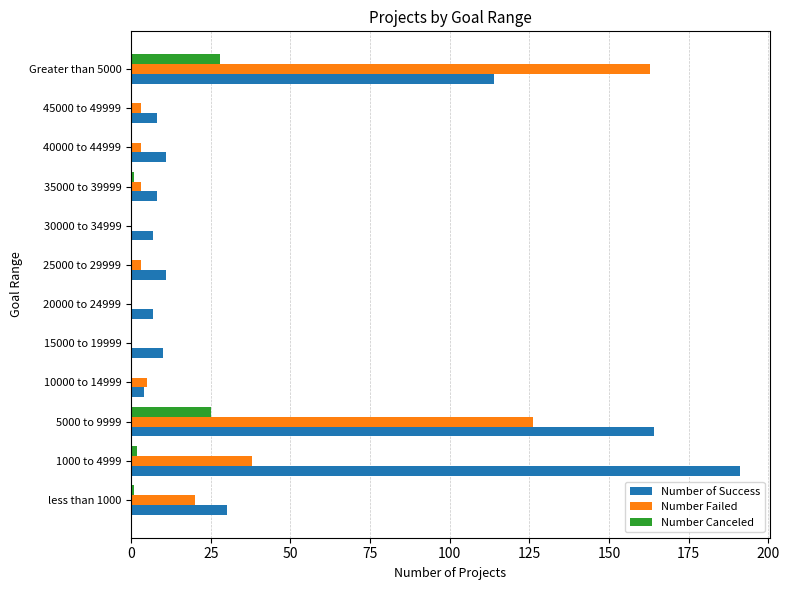

Which series changed the most between 30000 to 34999 and Greater than 5000?

Number Failed